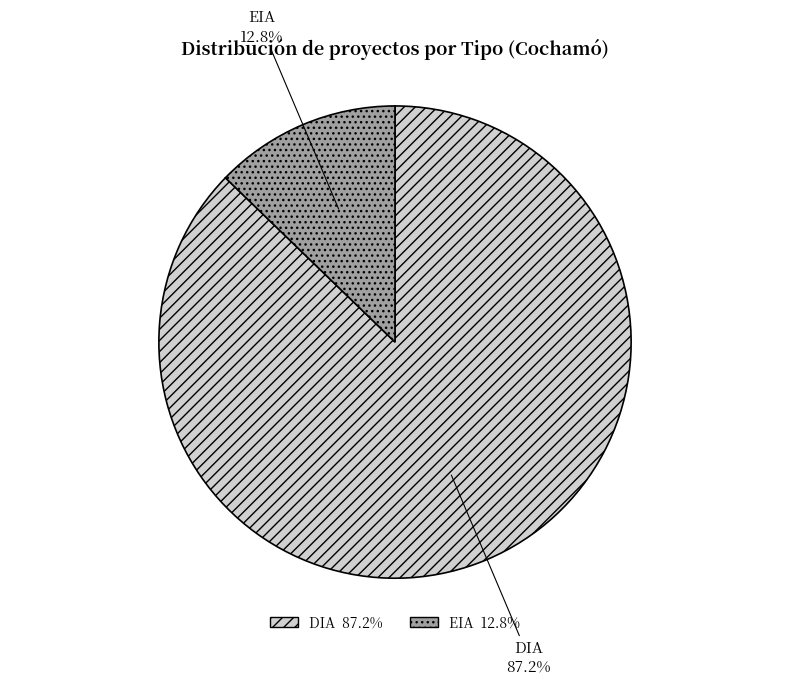

Does DIA 87.2% account for over 50% of the chart?

Yes